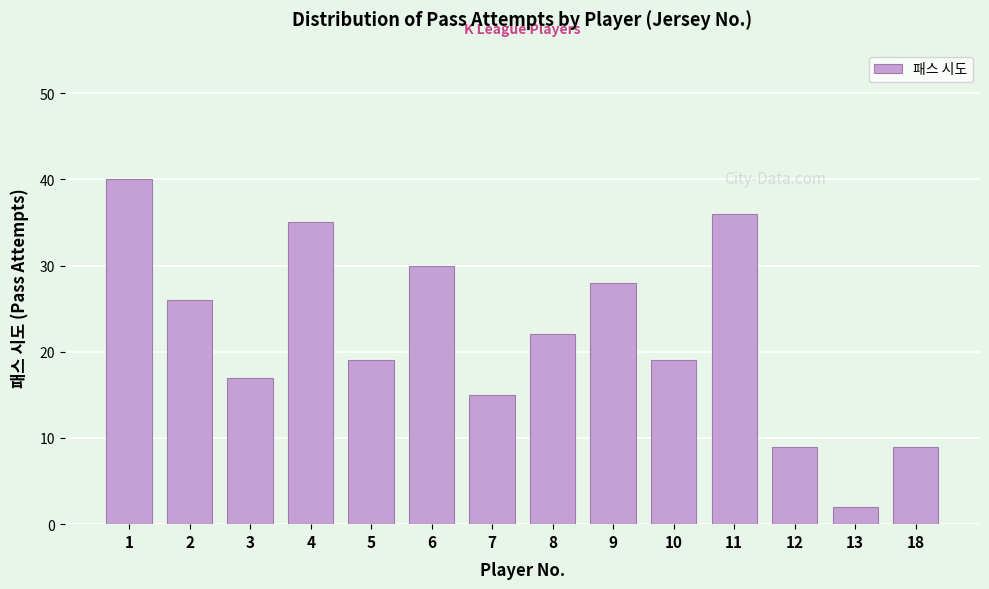

Reading right to left, what are all the values shown in this chart?

9	2	9	36	19	28	22	15	30	19	35	17	26	40